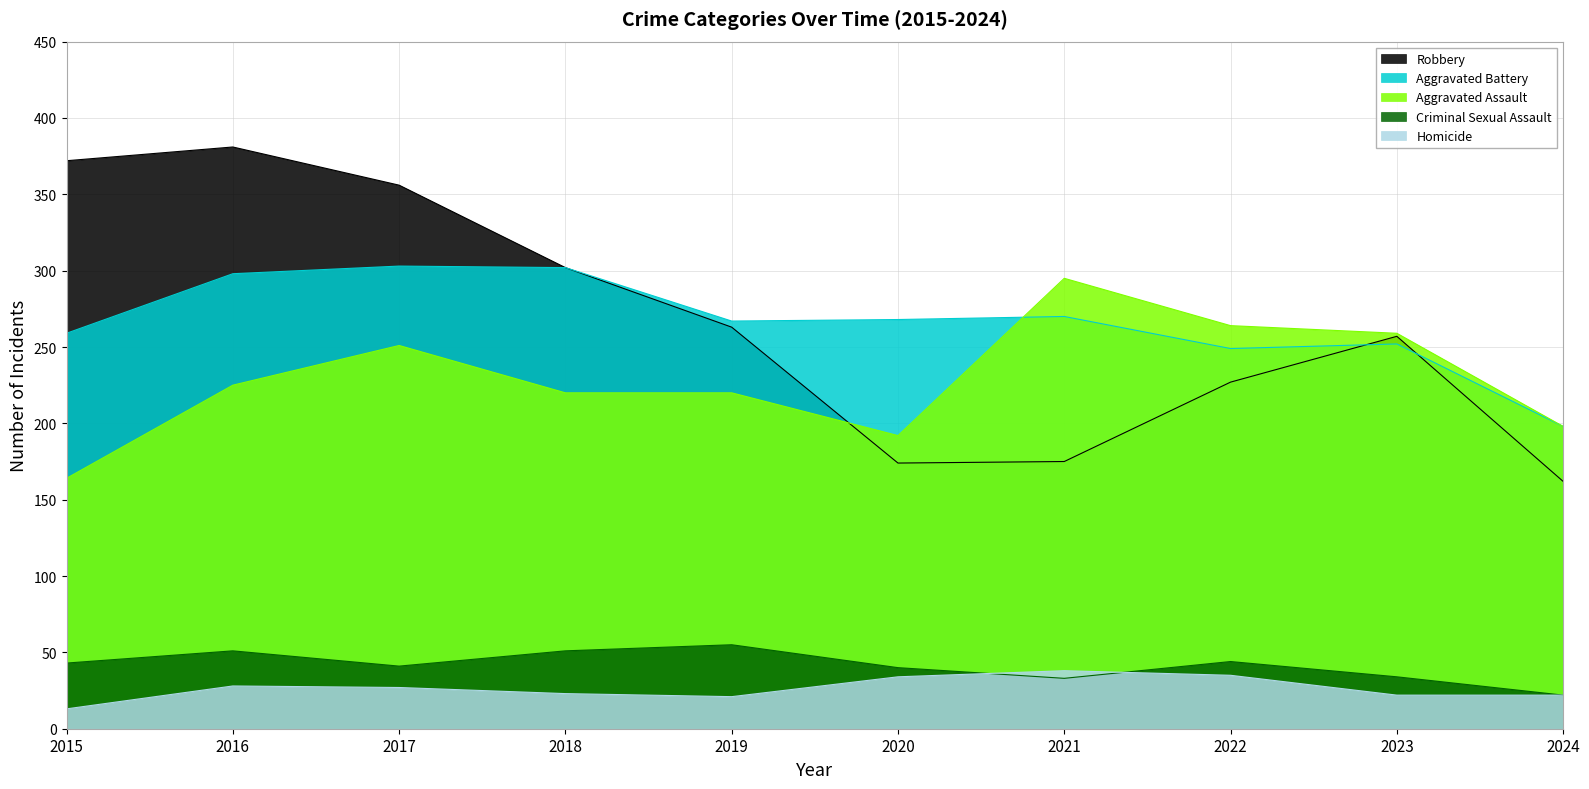

At which label does Aggravated Battery first exceed 268?

2016